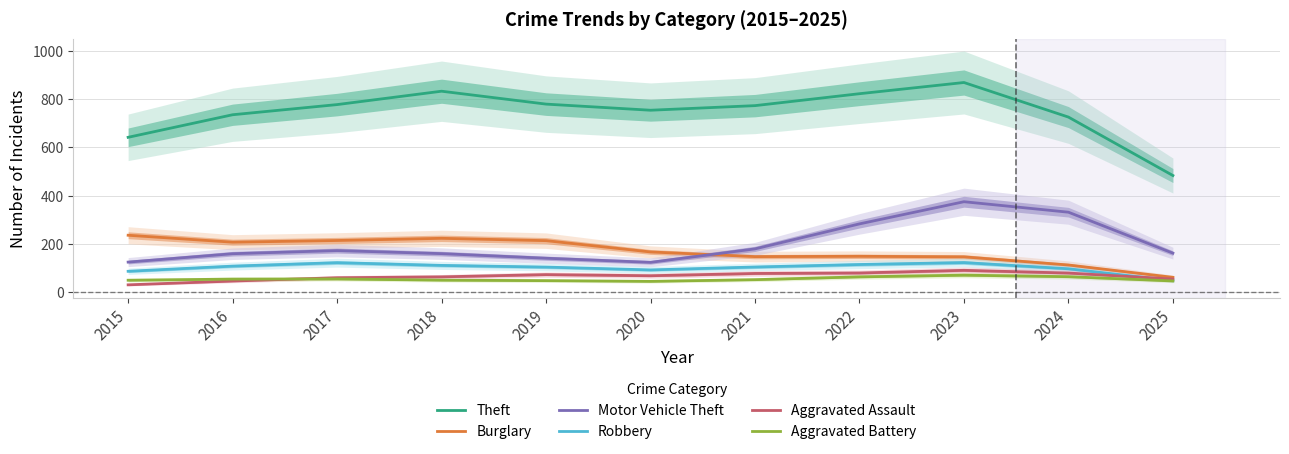

Reading left to right, transcribe all the data shown in this chart.

Theft: 2015=641.0	2016=734.3	2017=776.3	2018=831.7	2019=778.3	2020=753.0	2021=772.0	2022=821.3	2023=867.7	2024=724.7	2025=483.0
Burglary: 2015=236.0	2016=207.3	2017=214.3	2018=223.3	2019=213.7	2020=167.0	2021=147.7	2022=149.0	2023=146.7	2024=113.0	2025=62.0
Motor Vehicle Theft: 2015=125.0	2016=159.7	2017=172.7	2018=160.0	2019=141.0	2020=124.0	2021=179.7	2022=283.0	2023=374.7	2024=331.3	2025=162.0
Robbery: 2015=87.0	2016=108.3	2017=122.7	2018=111.3	2019=104.3	2020=92.7	2021=104.7	2022=115.0	2023=123.0	2024=97.3	2025=48.0
Aggravated Assault: 2015=31.0	2016=46.7	2017=60.3	2018=64.0	2019=73.3	2020=68.7	2021=78.0	2022=80.0	2023=91.0	2024=79.7	2025=55.0
Aggravated Battery: 2015=50.0	2016=54.7	2017=55.3	2018=50.3	2019=48.3	2020=45.3	2021=52.3	2022=64.0	2023=71.0	2024=64.7	2025=47.0